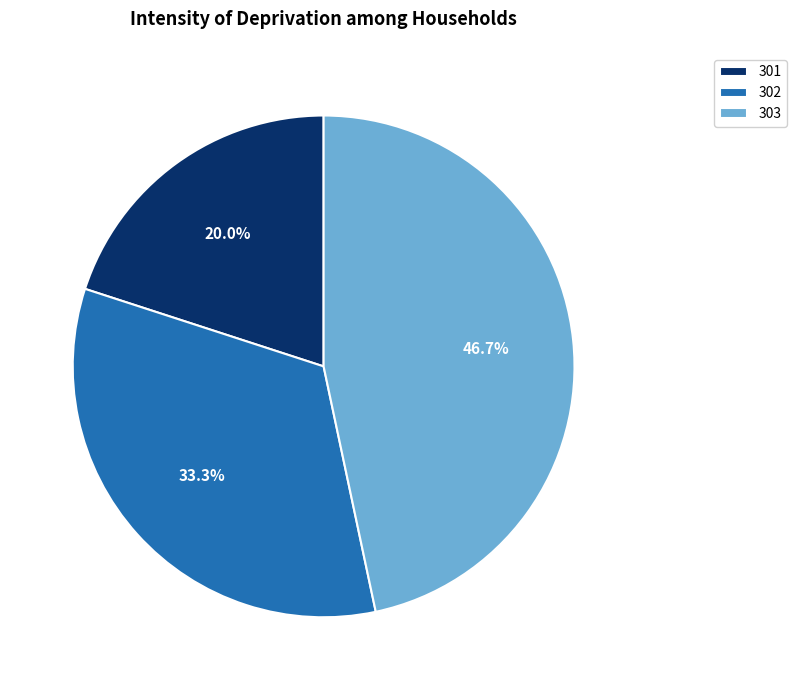

How many slices are in this pie chart?

3